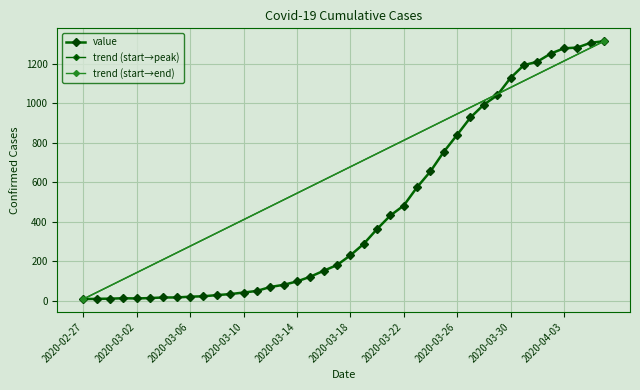

What is the average value?

464